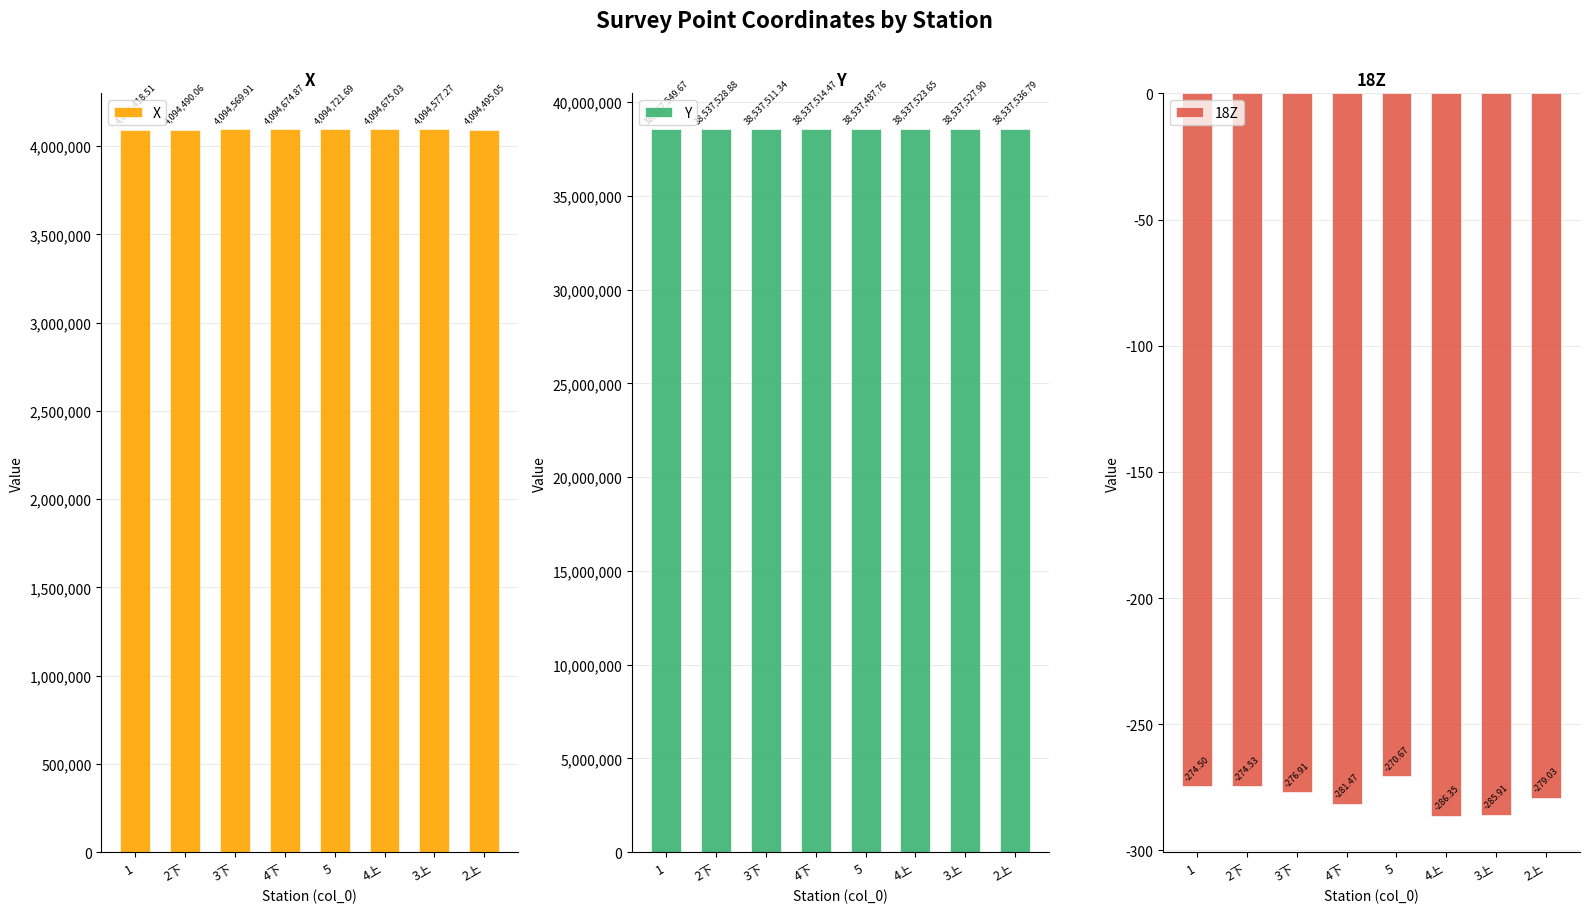

At which category does the chart reach its minimum across all series?

4上